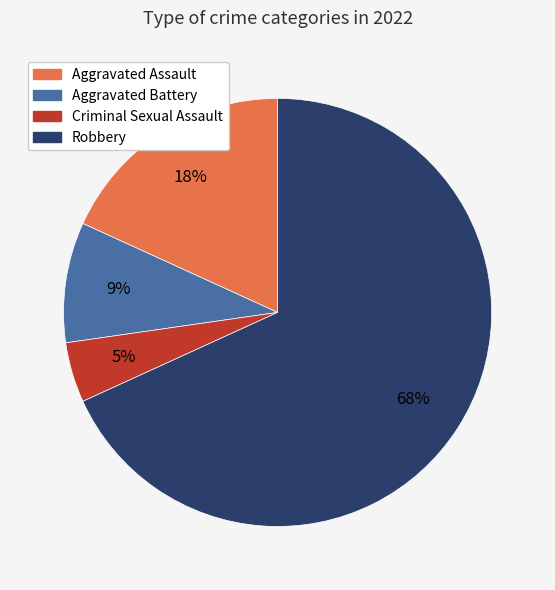

Is the sum of Criminal Sexual Assault and Aggravated Assault greater than half?

No